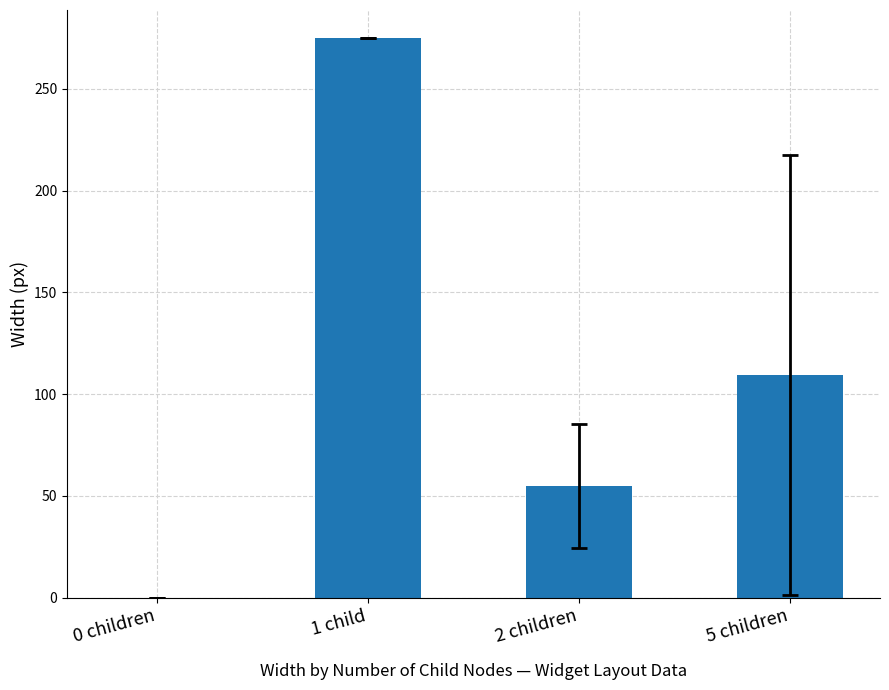

Where is the data nearest to the value 137?

5 children